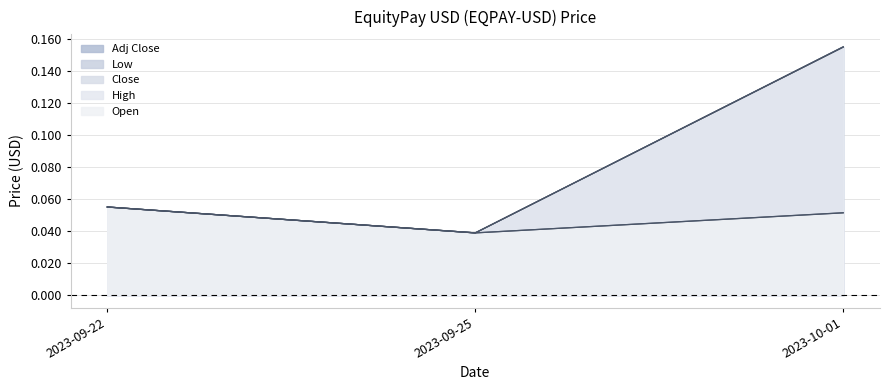

The Adj Close series shows 0.1 at 2023-10-01. True or false?

False